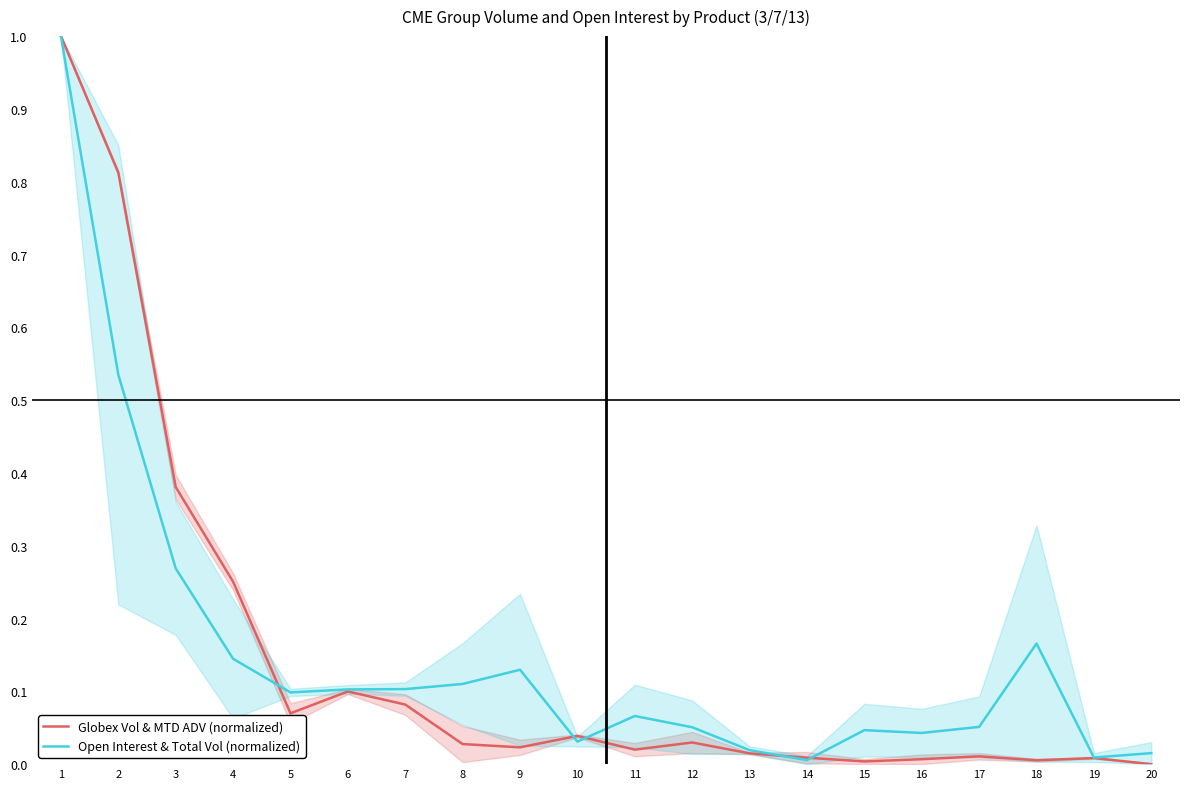

Which has a higher value, 10 or 4?

4